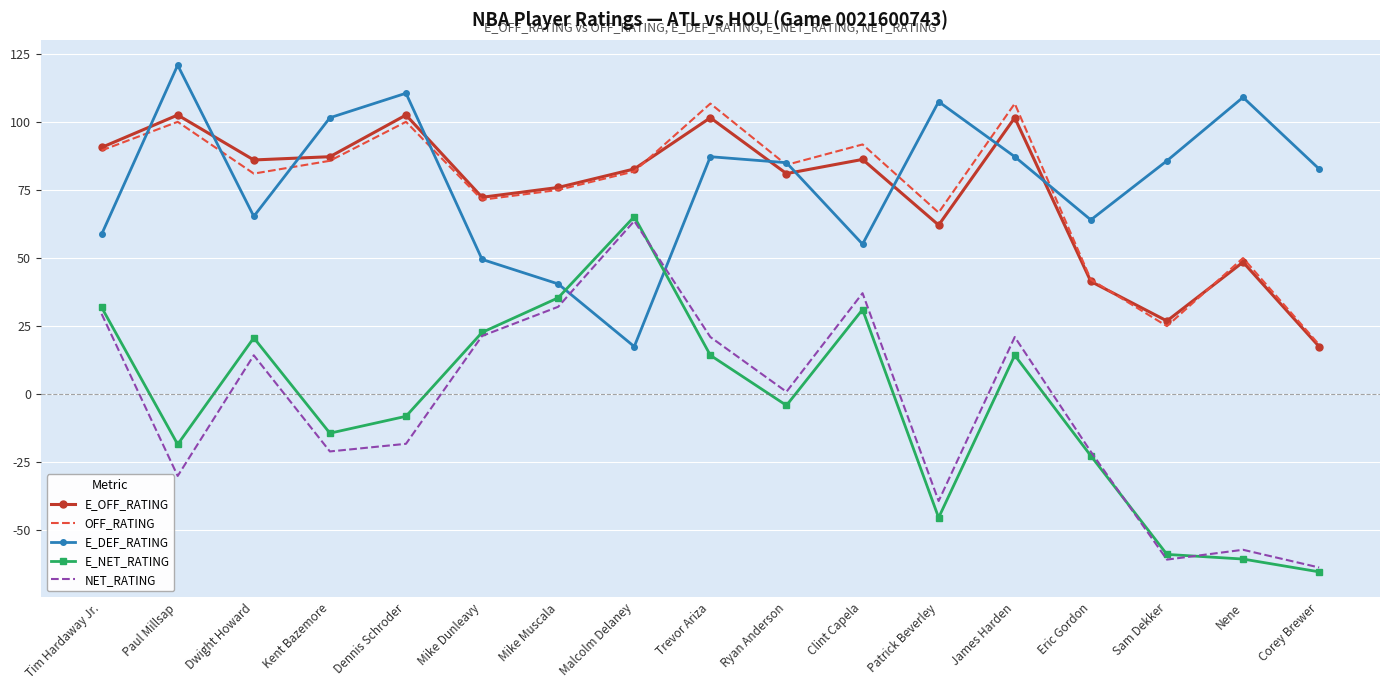

Count the number of categories in the chart.

17